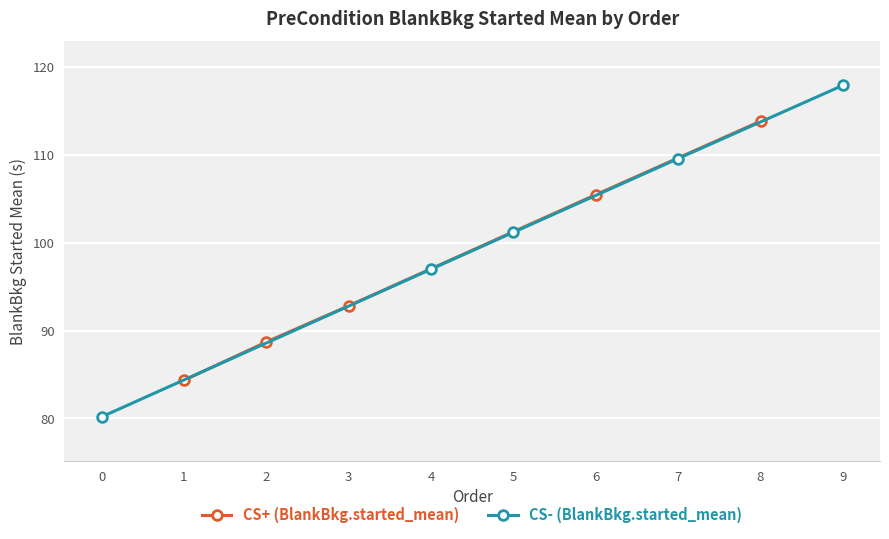

Rank the categories by CS+ (BlankBkg.started_mean) value from highest to lowest.

8, 6, 3, 2, 1